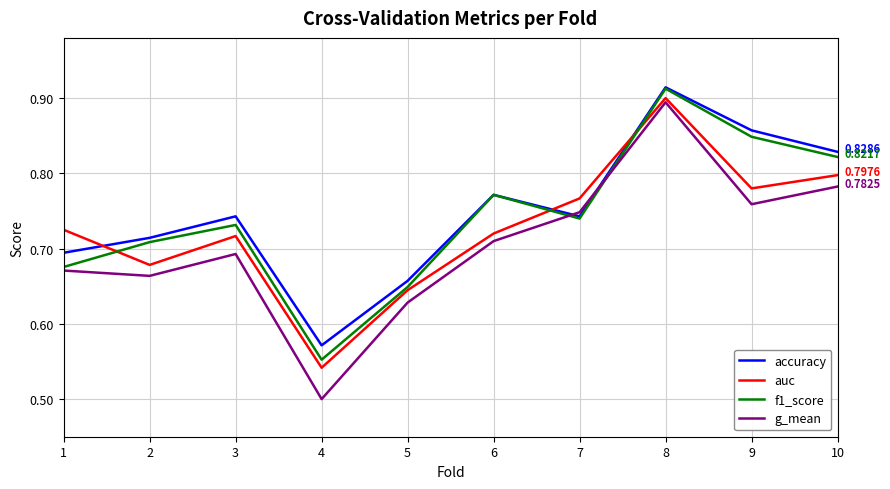

What is the sum of the accuracy values at 2 and 1?

1.4